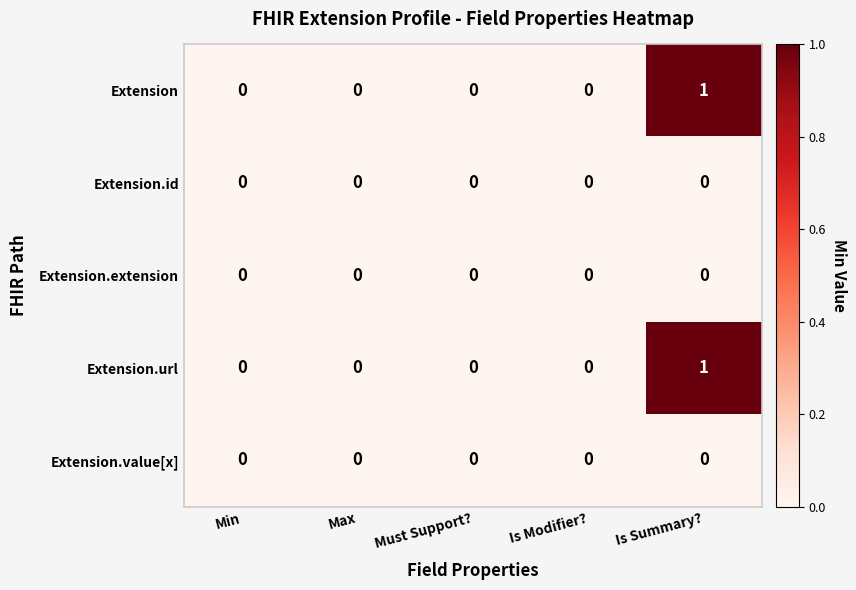

At which category is the sum across all series the highest?

Is Summary?